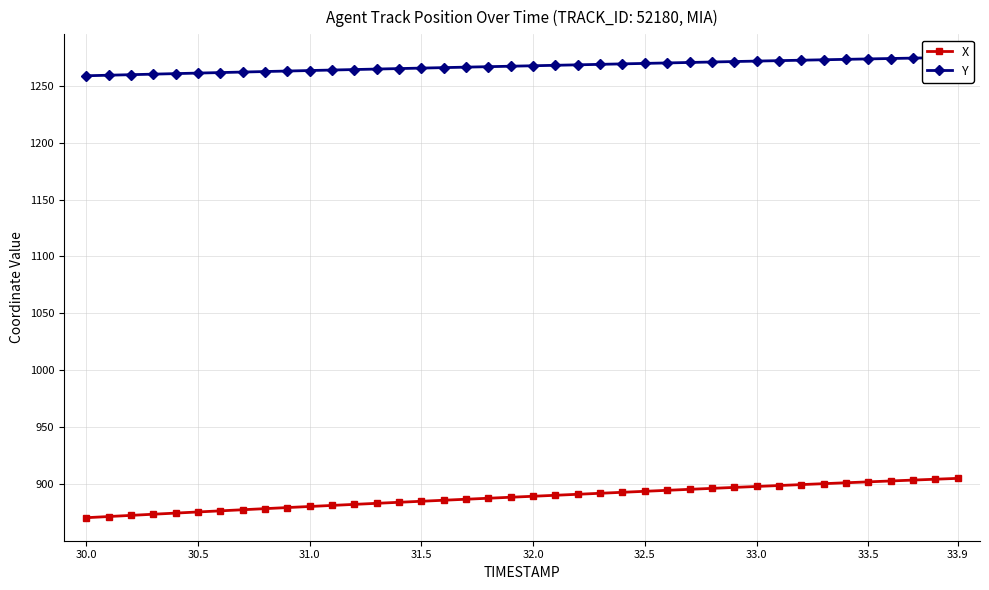

What is the maximum value for X?

905.0